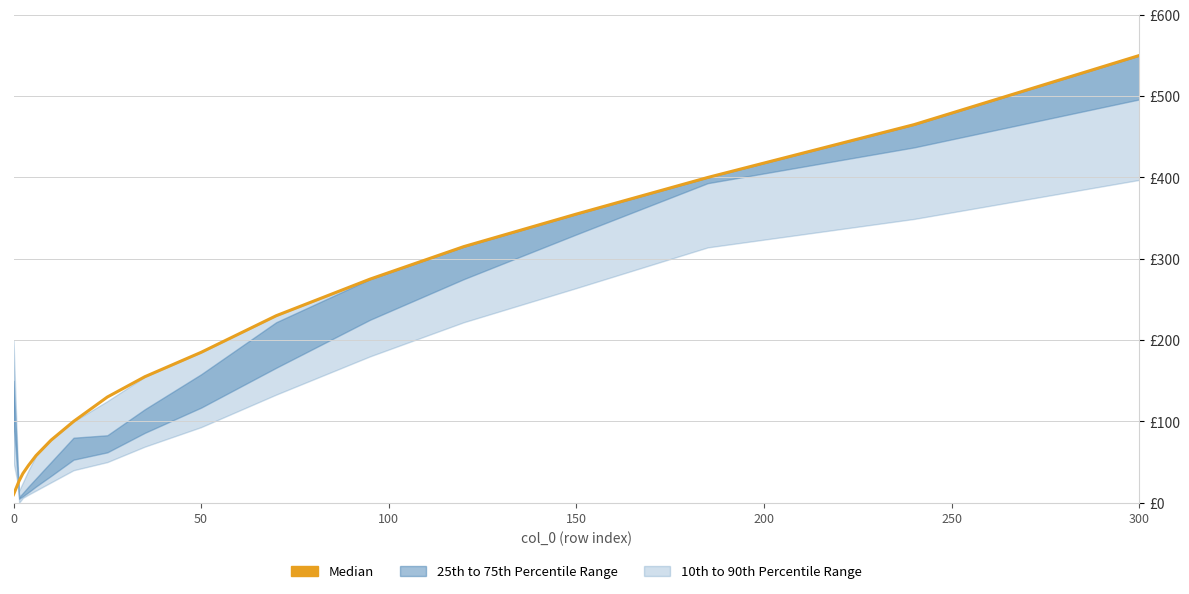

What is the sum of all values?

3414